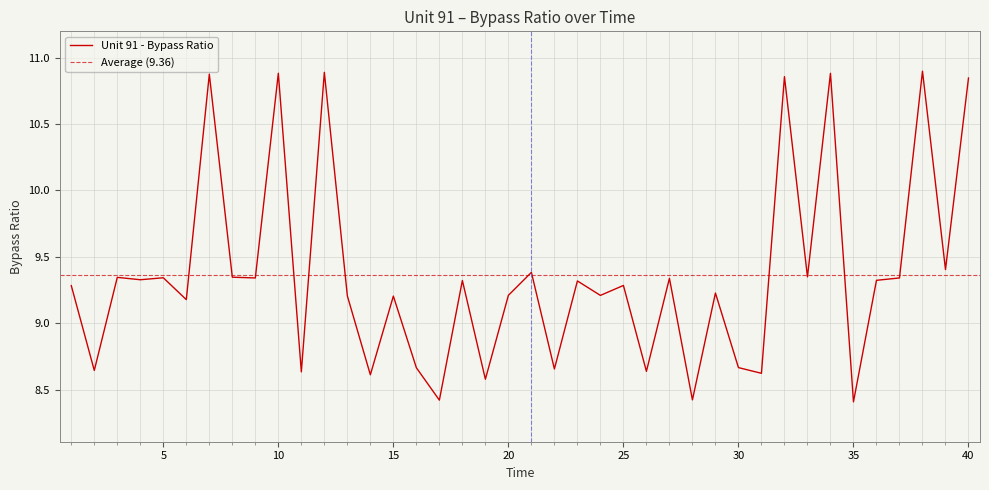

Reading left to right, transcribe all the data shown in this chart.

9.3	8.6	9.3	9.3	9.3	9.2	10.9	9.3	9.3	10.9	8.6	10.9	9.2	8.6	9.2	8.7	8.4	9.3	8.6	9.2	9.4	8.7	9.3	9.2	9.3	8.6	9.3	8.4	9.2	8.7	8.6	10.9	9.3	10.9	8.4	9.3	9.3	10.9	9.4	10.8